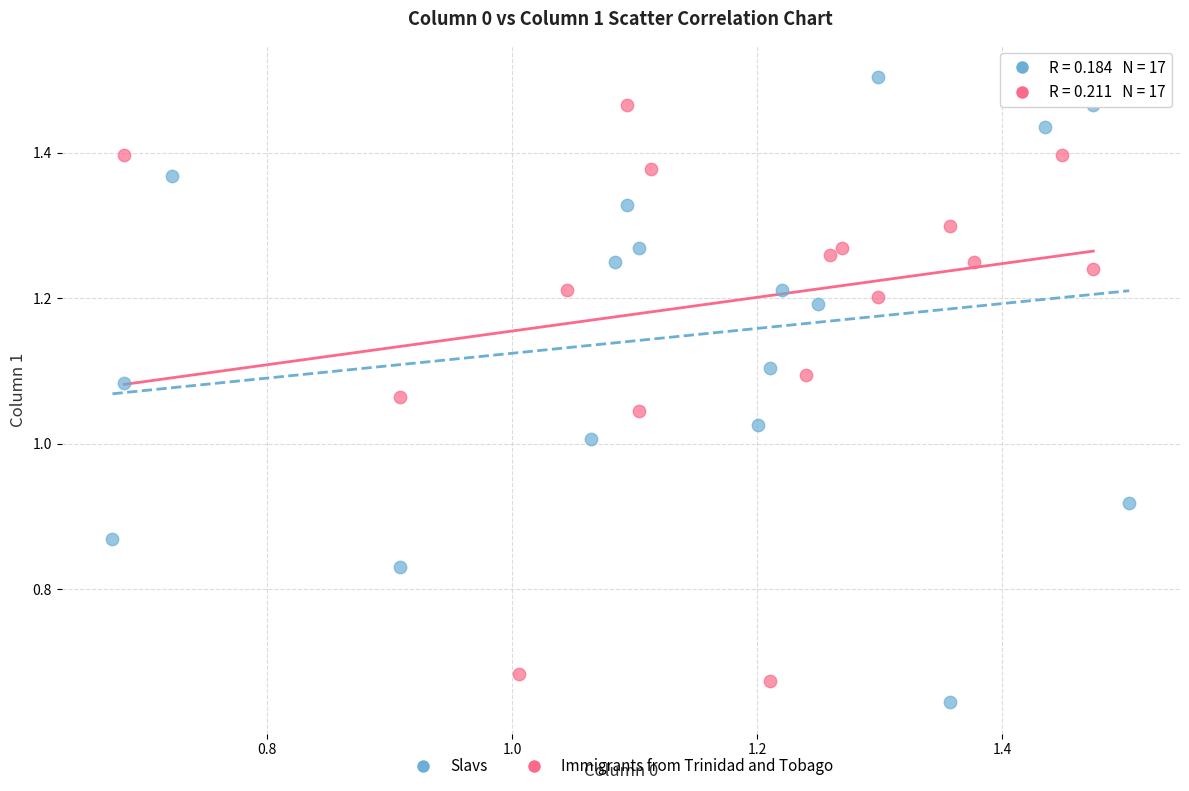

What are all the series names shown in the legend?

Slavs, Immigrants from Trinidad and Tobago